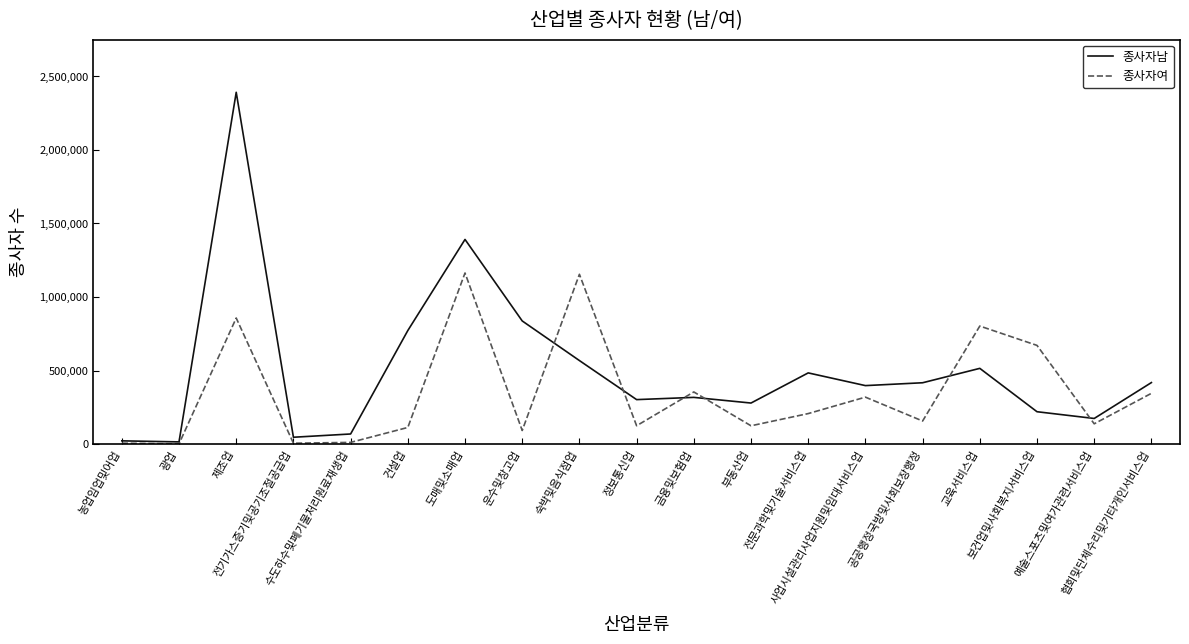

At which label is 종사자남 closest to 1203077?

도매및소매업